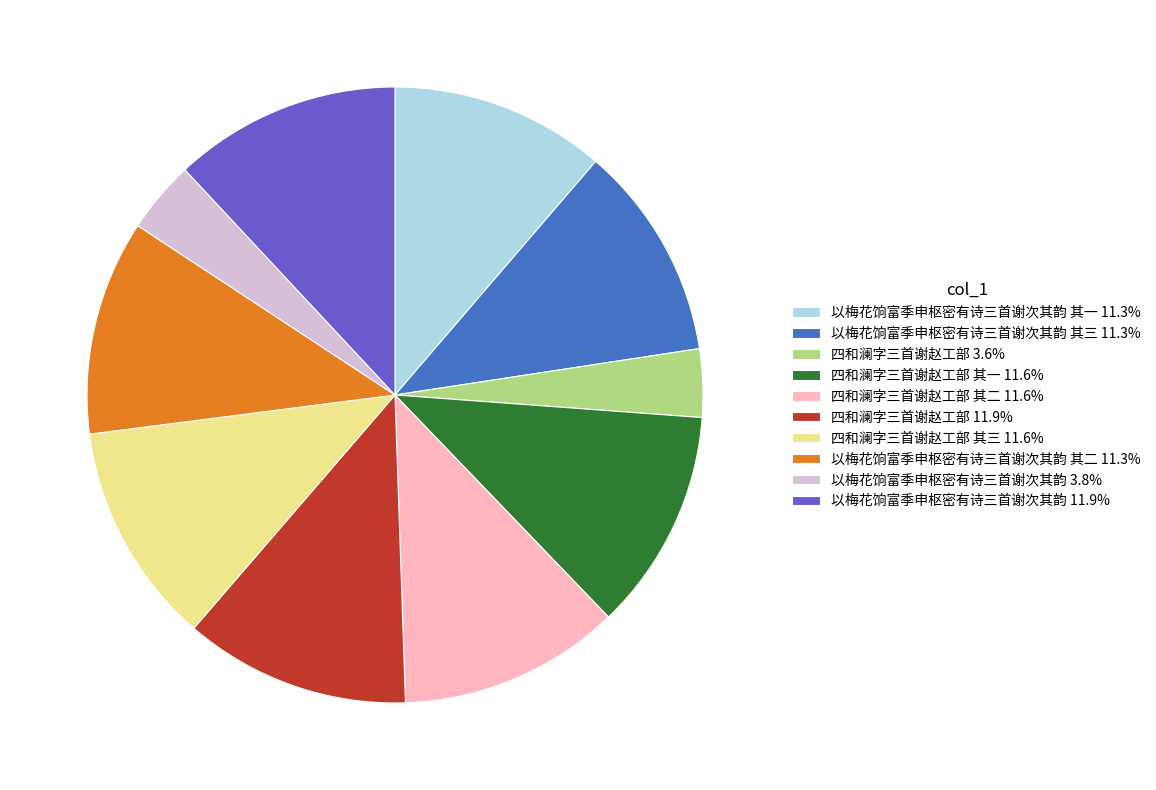

Do 四和澜字三首谢赵工部 3.6% and 以梅花饷富季申枢密有诗三首谢次其韵 其三 11.3% together represent more than half of the pie?

No